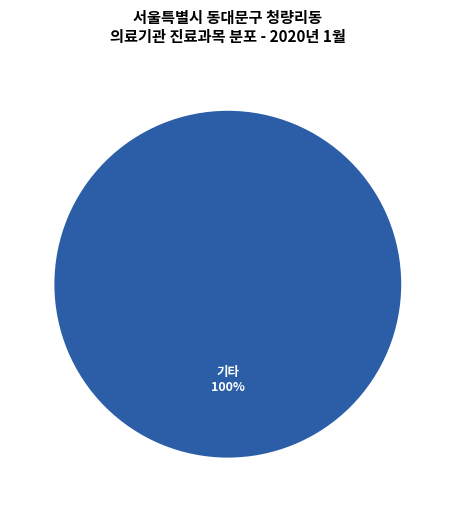

Does any single category account for the majority?

Yes